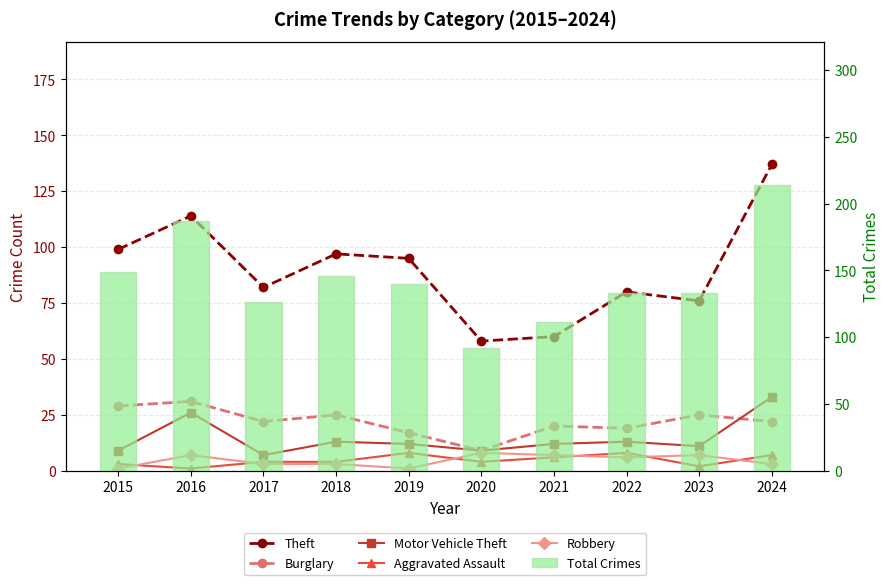

What is the difference between the second highest and minimum values in the Aggravated Assault series?

7